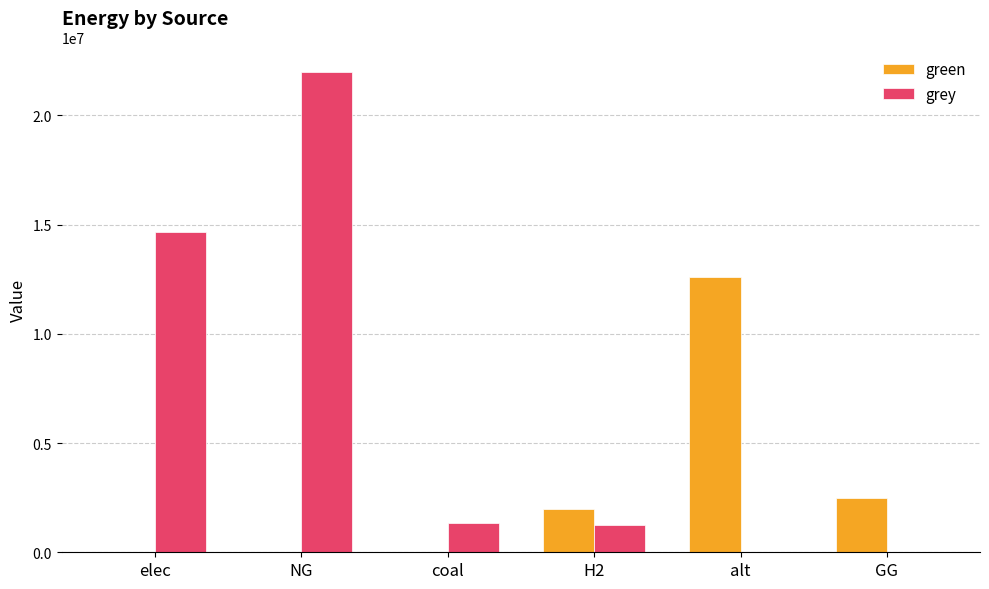

How many groups of bars are there?

6